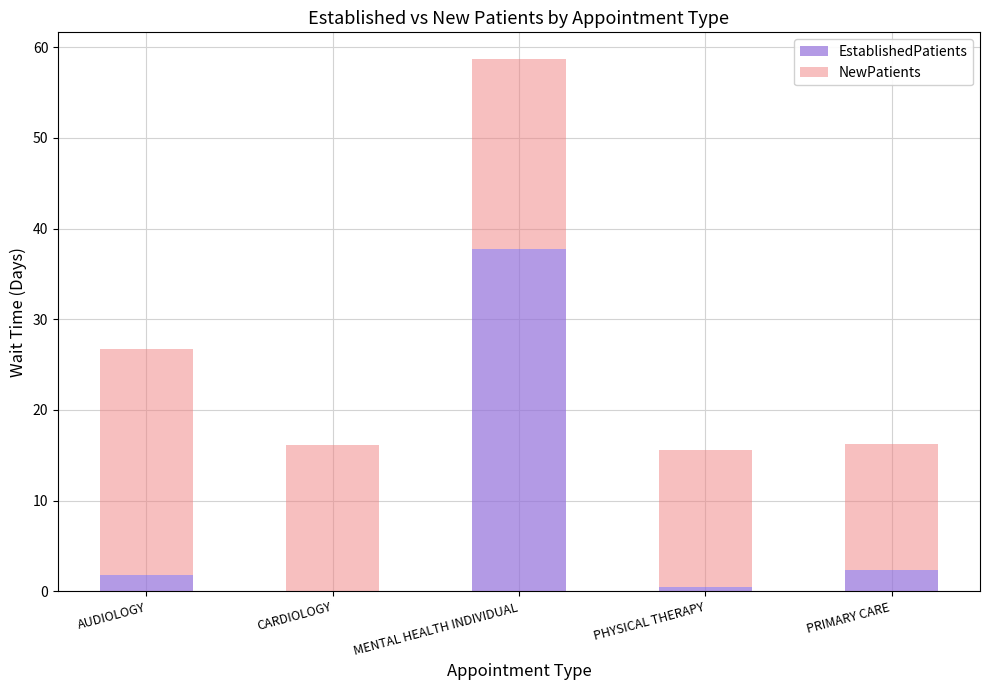

At which category is the sum across all series the highest?

MENTAL HEALTH INDIVIDUAL